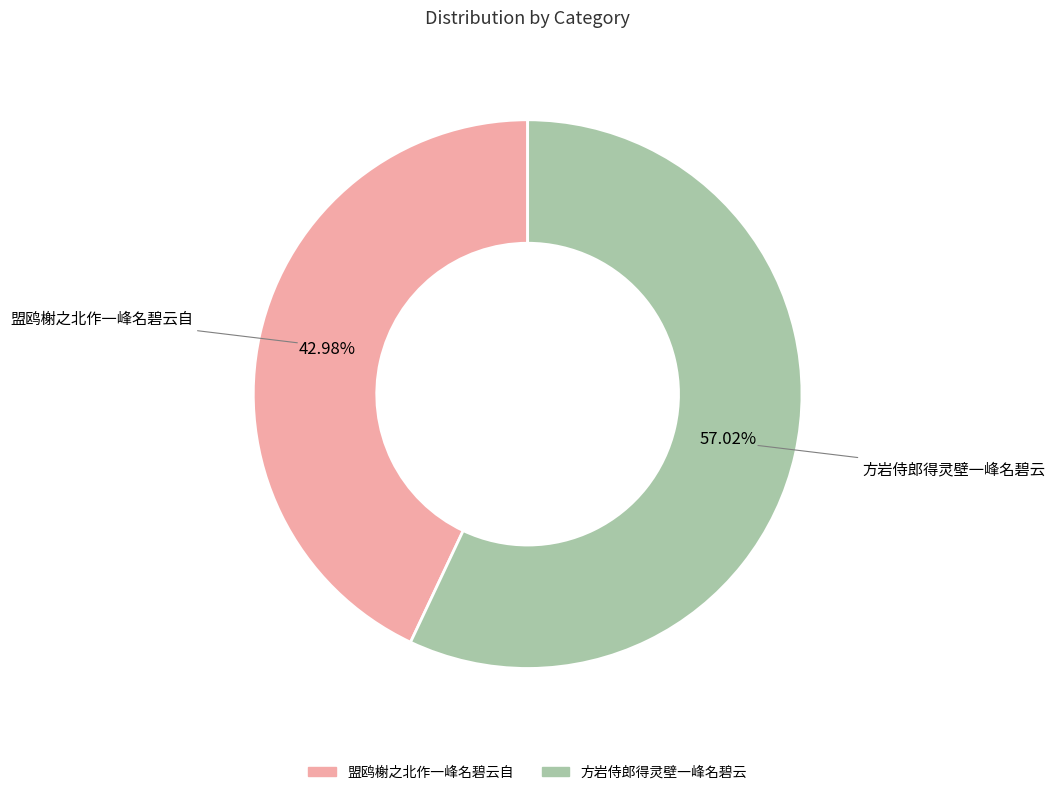

Which slice is the smallest?

盟鸥榭之北作一峰名碧云自